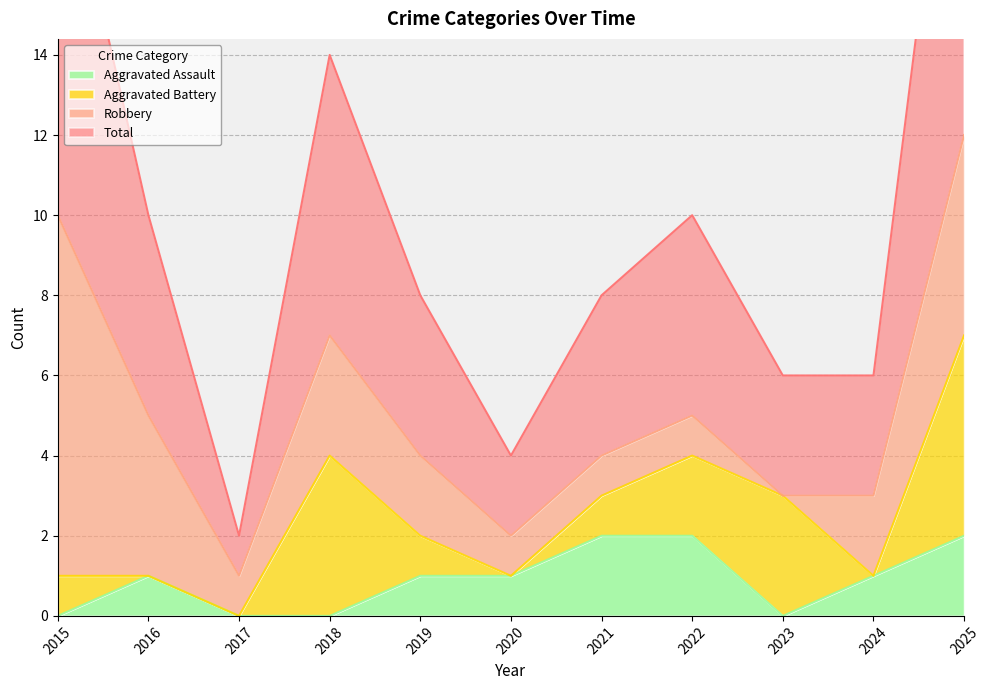

True or false: Aggravated Assault and Total cross at least once.

False